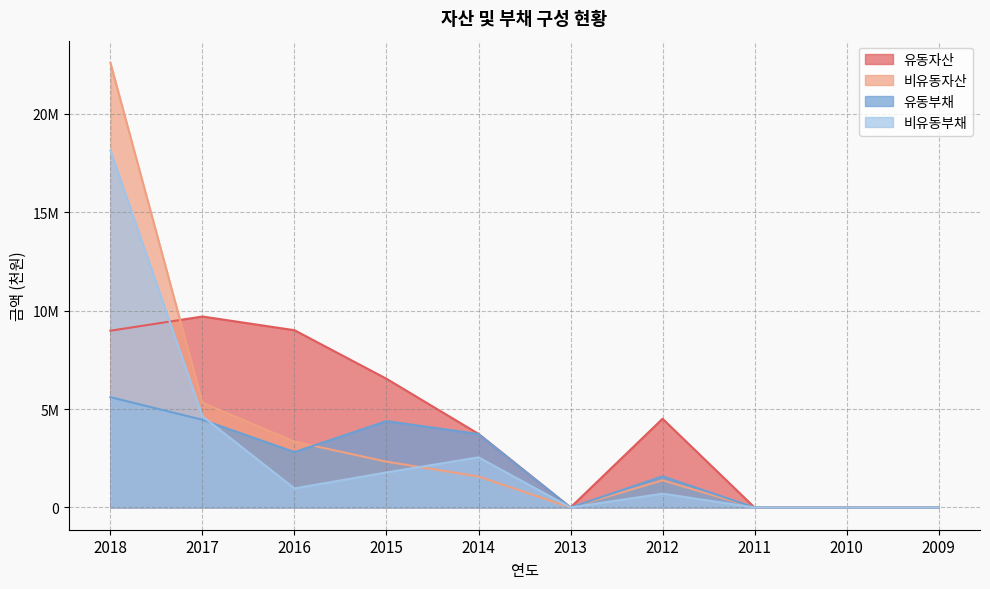

What is the difference between the highest and lowest values at 2015?

4757099